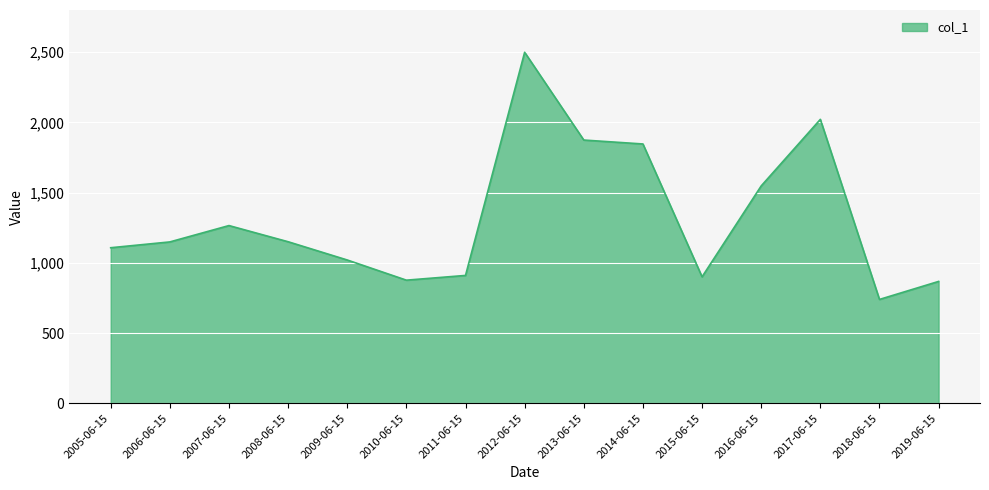

What is the smallest value displayed?

739.3